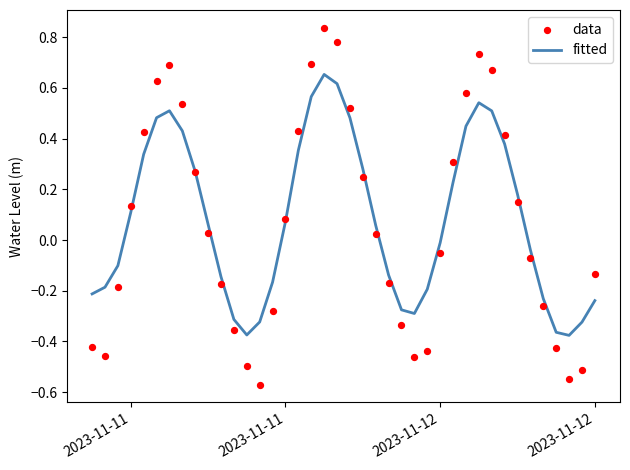

Which series has the largest total across all categories?

fitted